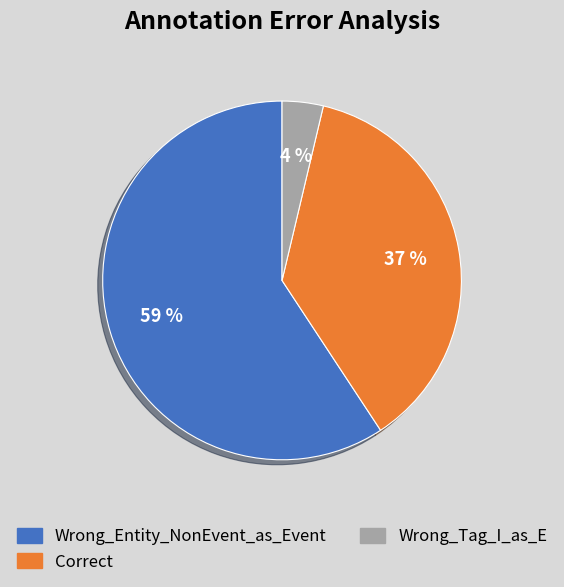

Is there a majority slice in this chart?

Yes